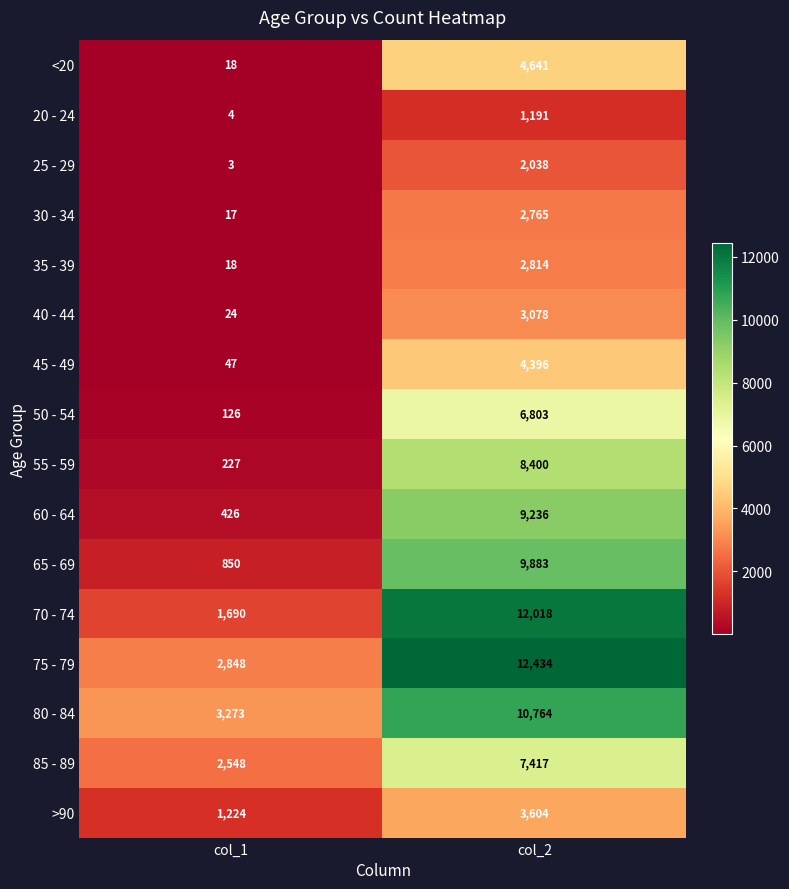

What is the difference between the maximum and minimum values in the 60 - 64 series?

8810